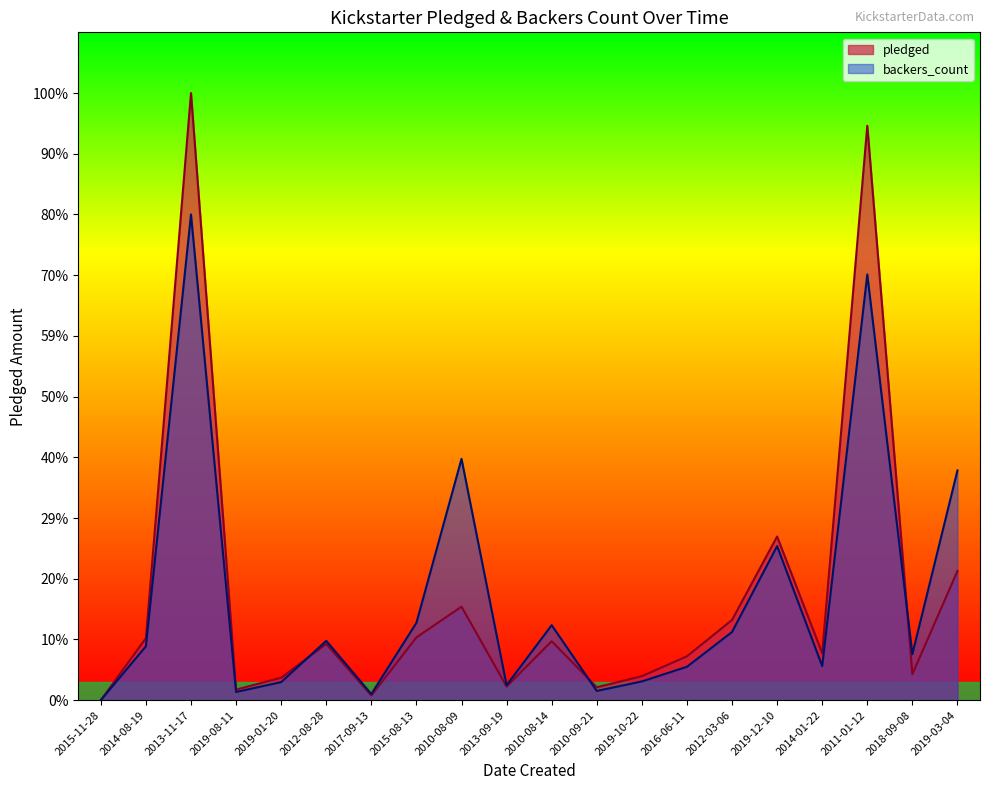

At which category does backers_count reach its first local peak?

2013-11-17